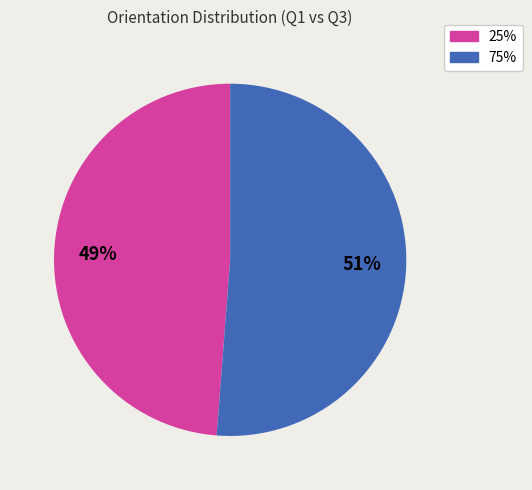

To the nearest percent, what portion does 25% represent?

49%